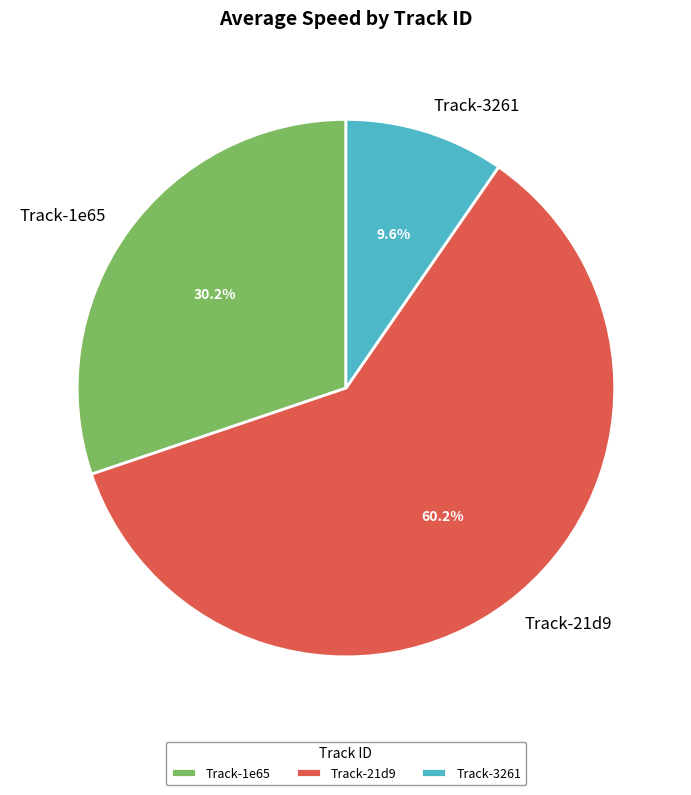

What is the largest slice in the pie chart?

Track-21d9